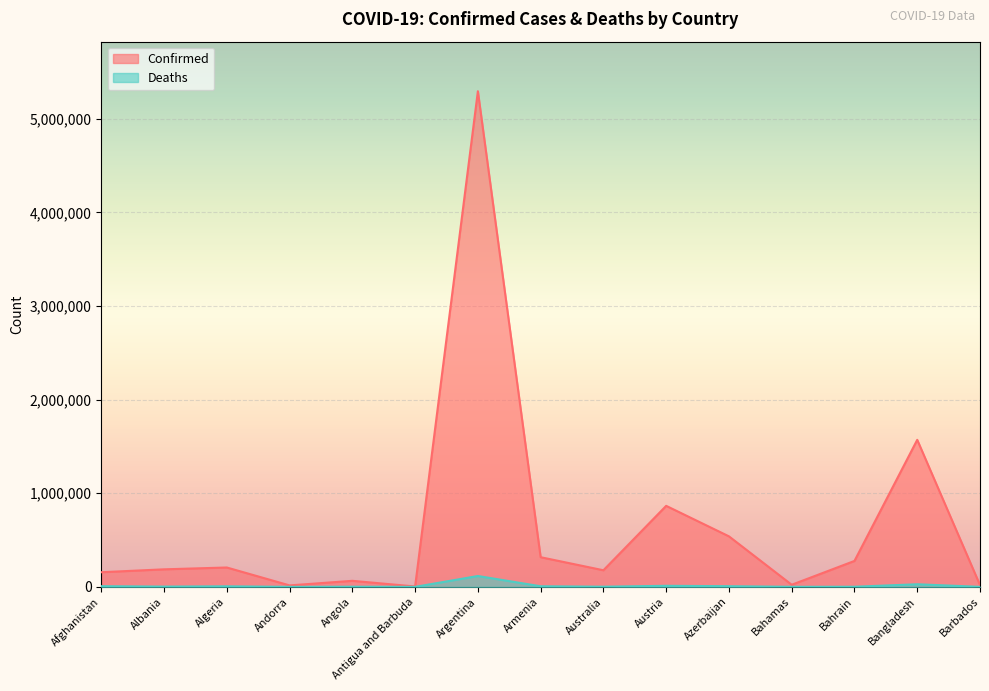

Reading left to right, transcribe all the data shown in this chart.

Confirmed: 156392	187363	206878	15618	64583	4072	5293989	316839	177393	865390	539710	22485	276983	1570485	19188
Deaths: 7284	2944	5936	130	1718	104	116055	6582	1795	11451	7182	657	1393	27887	167